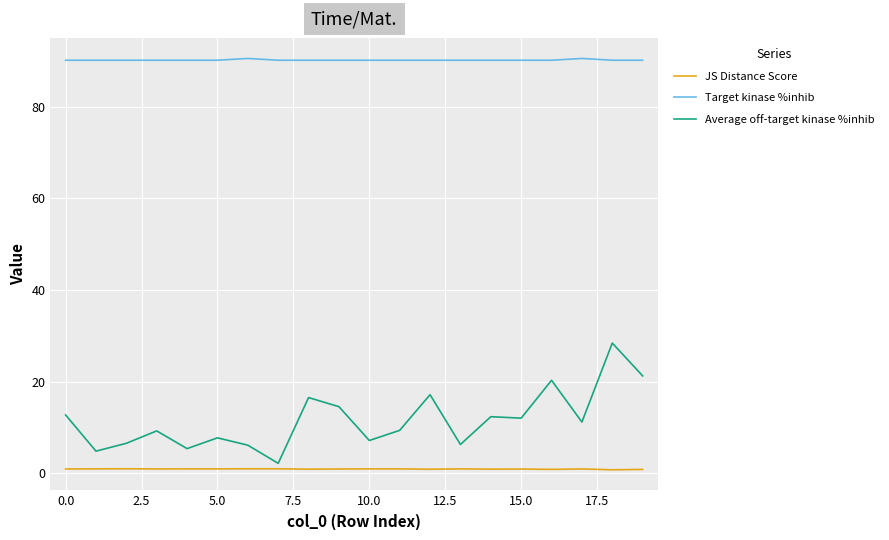

What is the lowest value of the Average off-target kinase %inhib series?

2.2